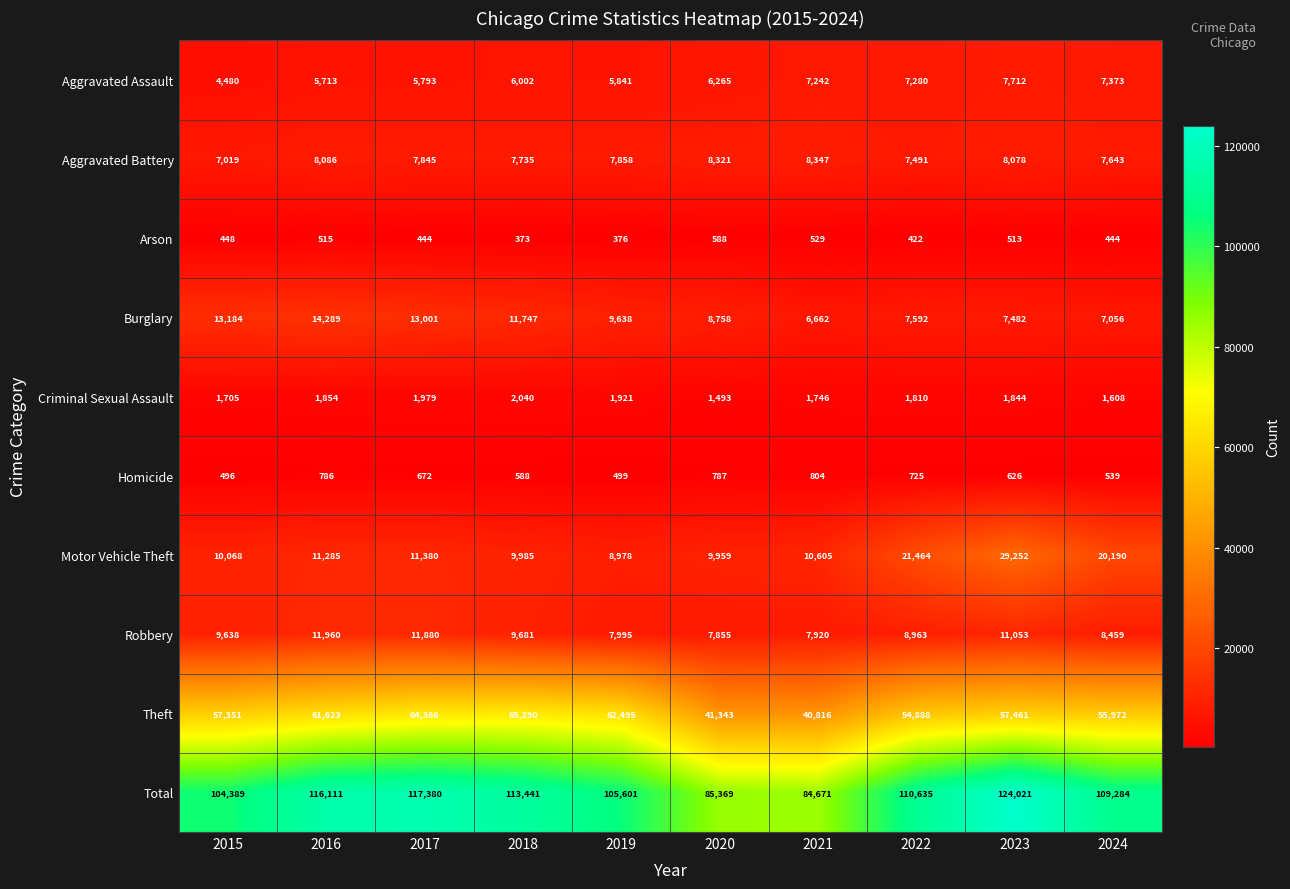

Which category has the highest value across all series?

2023